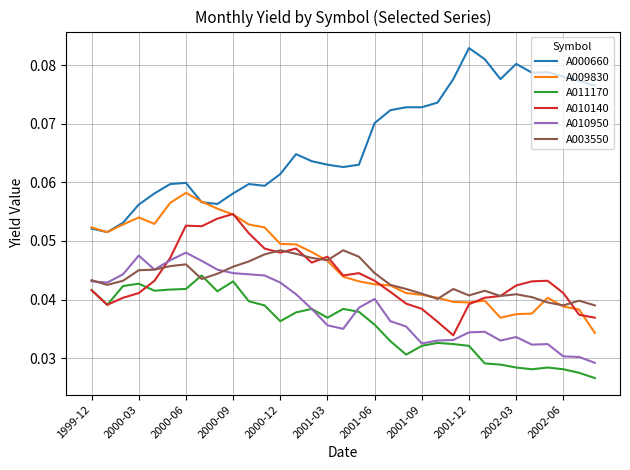

True or false: A000660 and A011170 cross at least once.

False